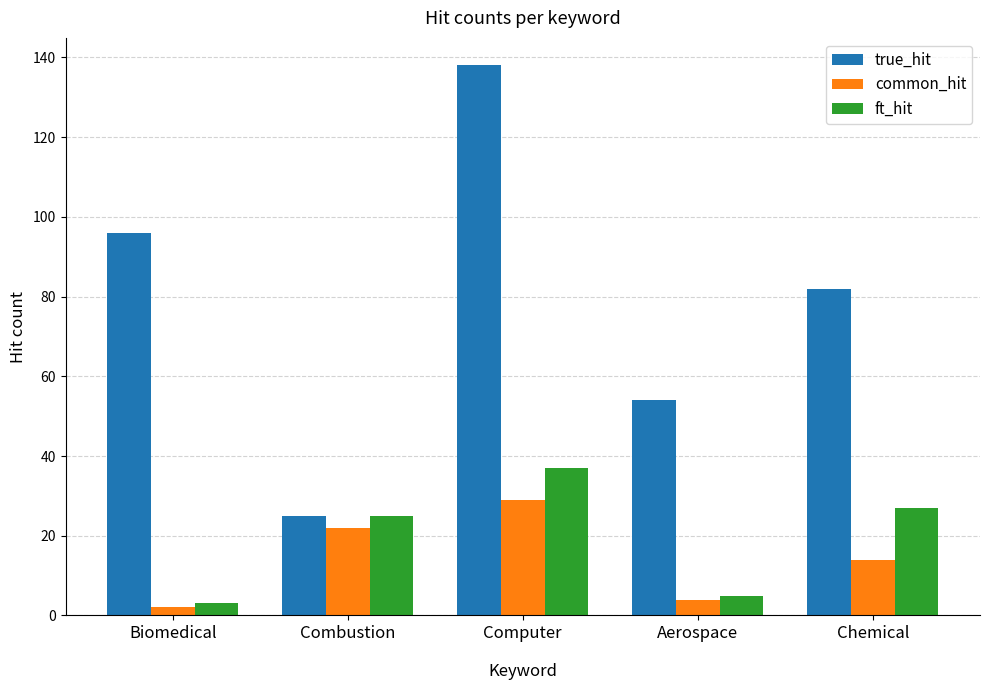

Which label corresponds to the smallest value in the chart?

Biomedical